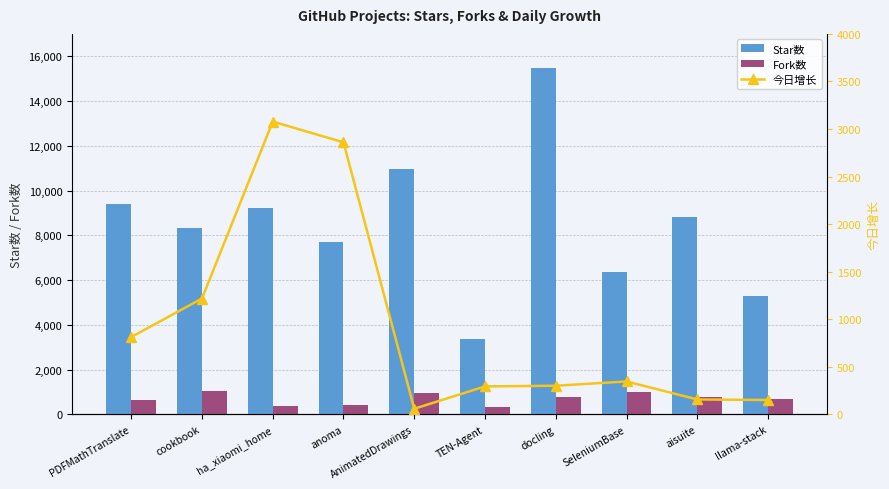

What is the lowest value of the Star数 series?

3379